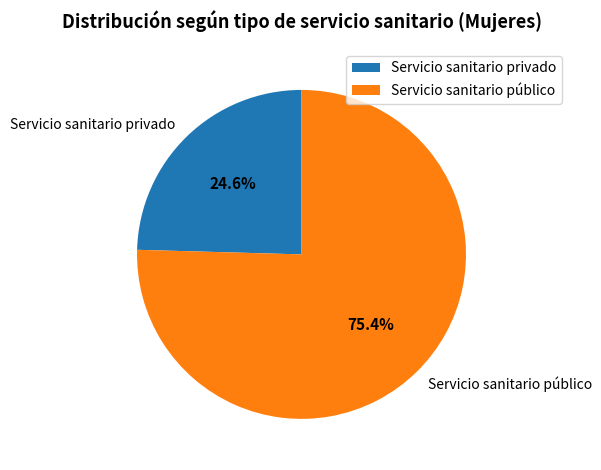

Combined, do Servicio sanitario público and Servicio sanitario privado account for over 50%?

Yes